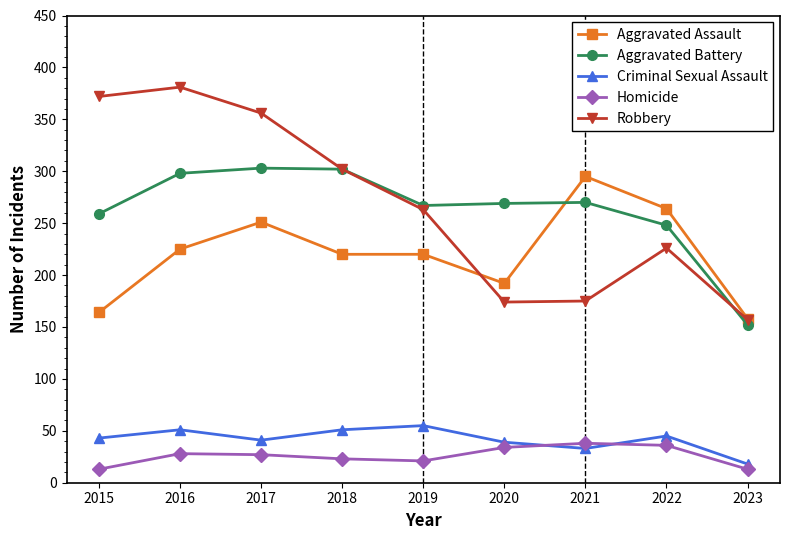

At which category does Criminal Sexual Assault reach its first local peak?

2016